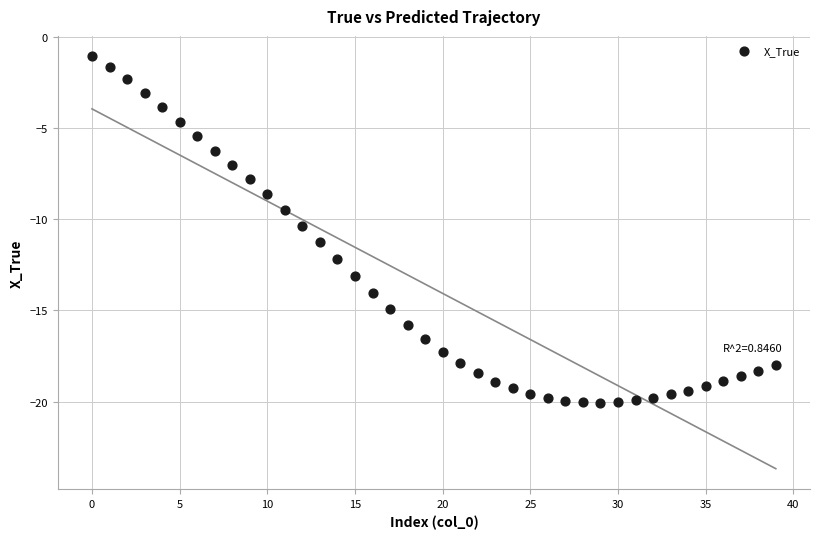

What is the range of Y values (max minus min)?

19.0